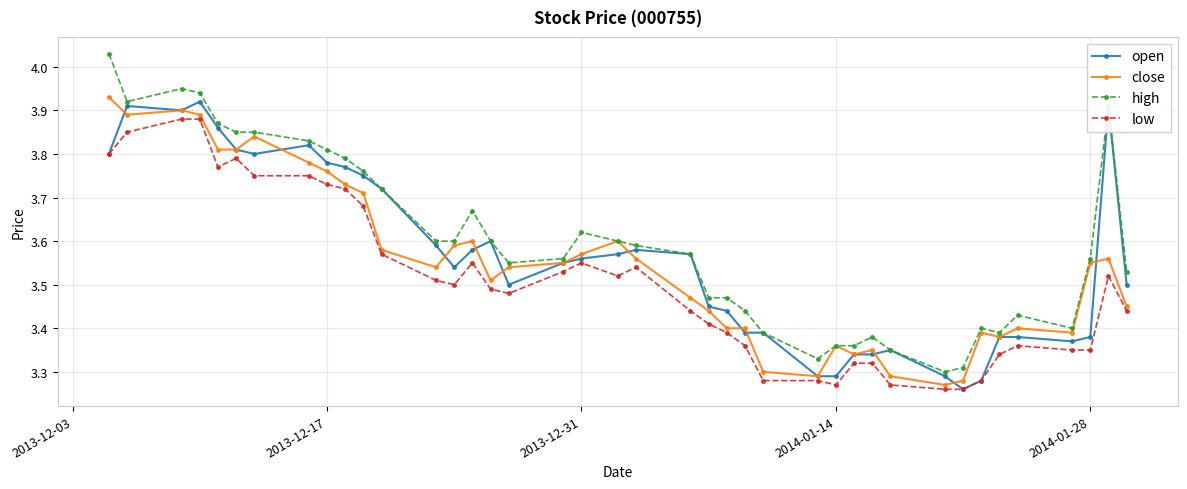

How many lines are shown in the chart?

4